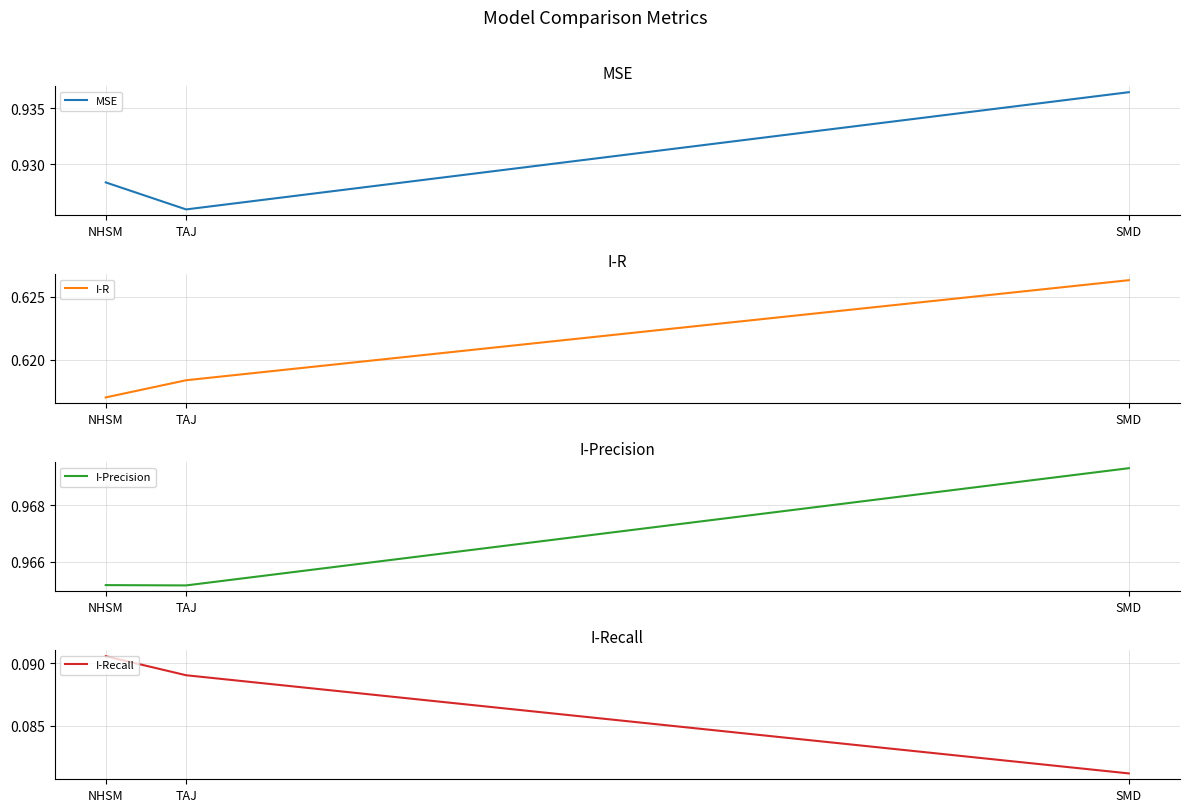

How many lines are shown in the chart?

4